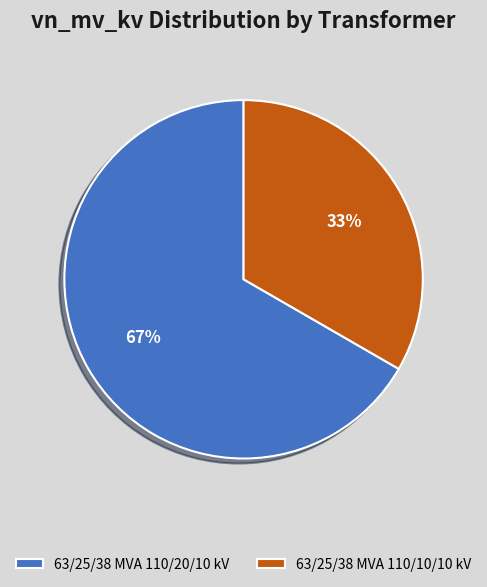

Do 63/25/38 MVA 110/10/10 kV and 63/25/38 MVA 110/20/10 kV together represent more than half of the pie?

Yes